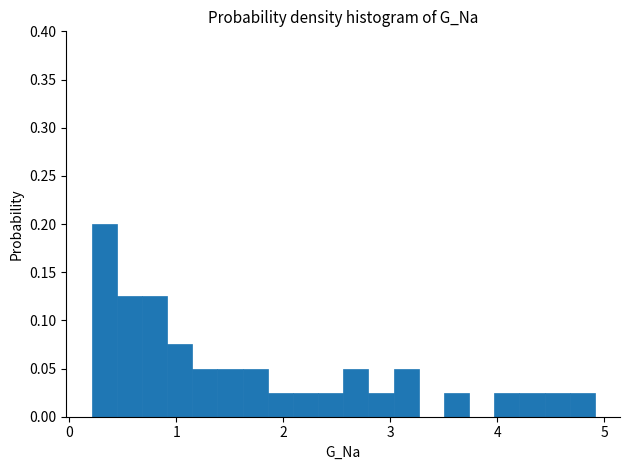

Read against the x-axis, roughly where is the centre of the tallest bar?

0.3